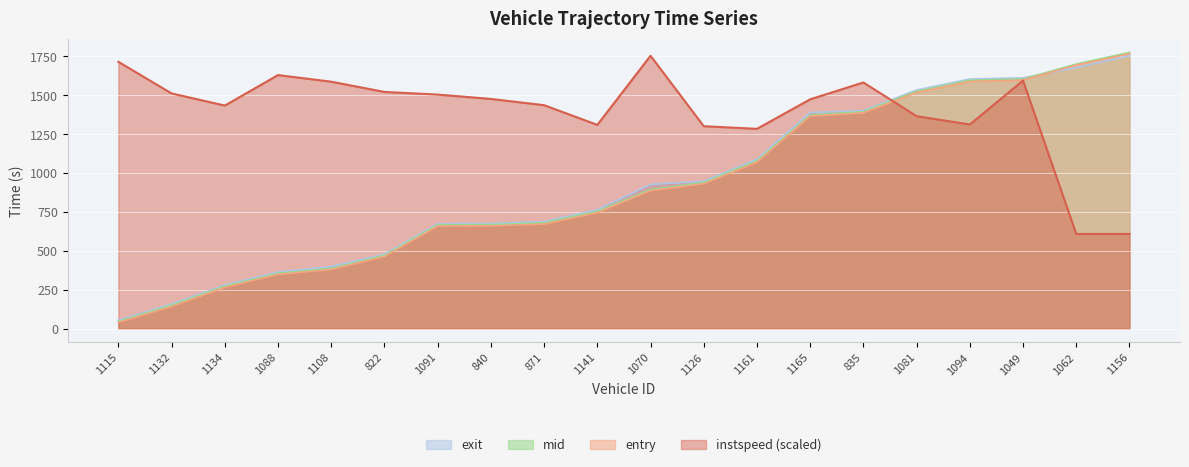

Which series has the widest spread of values?

mid